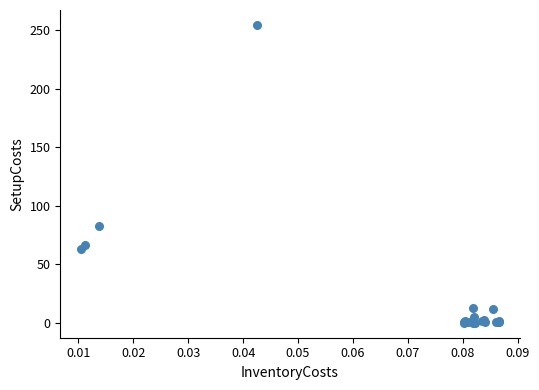

What Y value in the scatter plot is closest to 127?

82.8